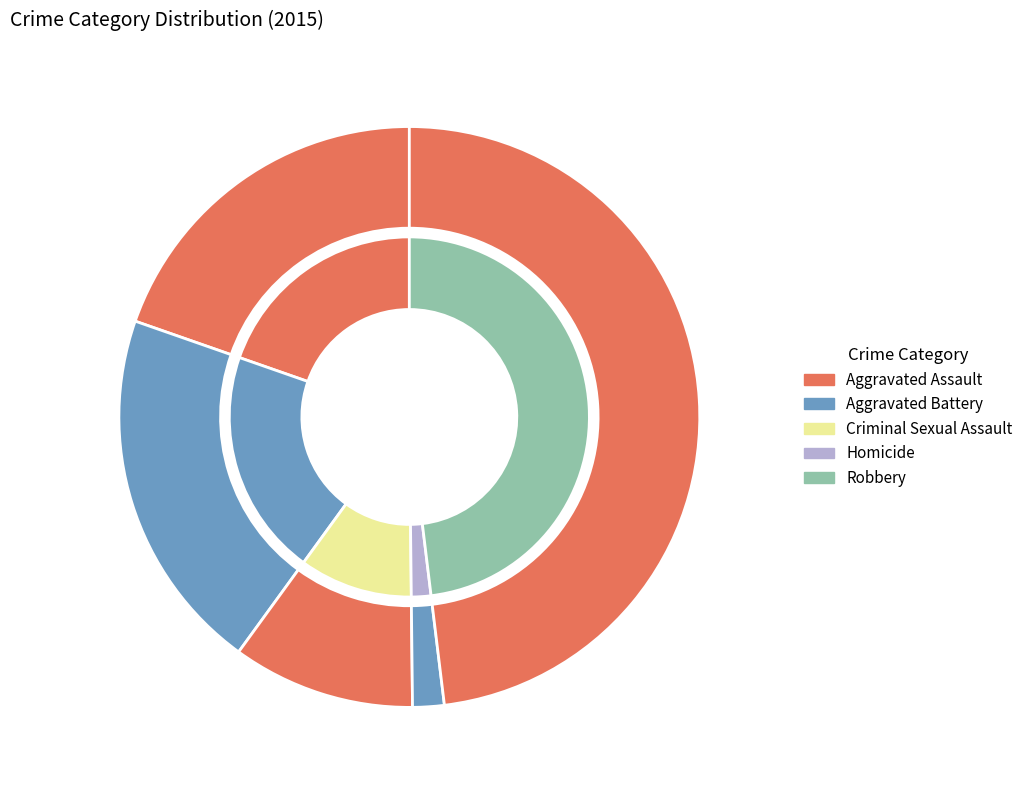

True or false: Aggravated Battery accounts for 32% of the total.

False